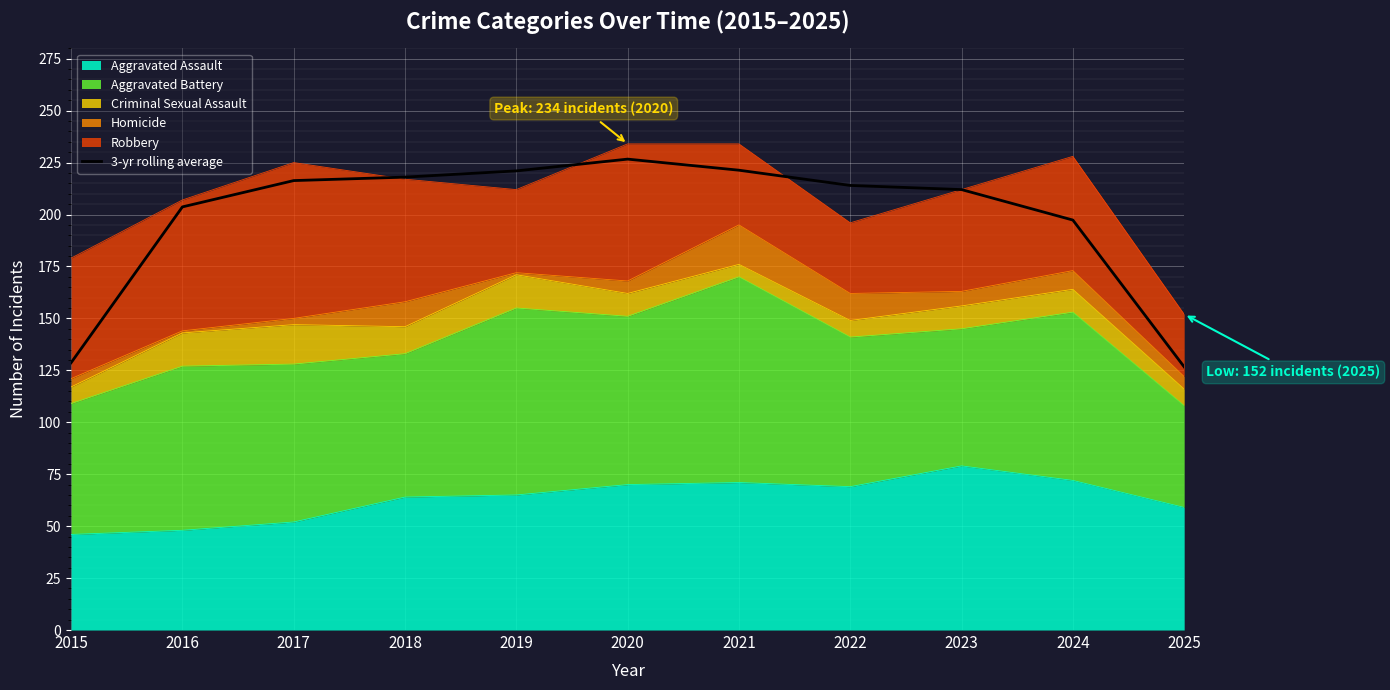

At which label is the value closest to 176?

2024